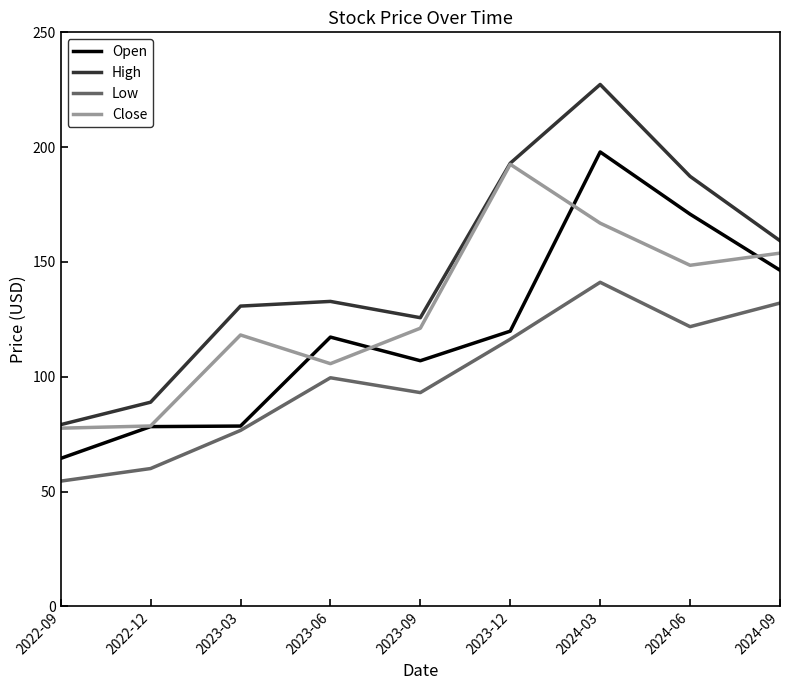

At which label is Low closest to 97?

2023-06